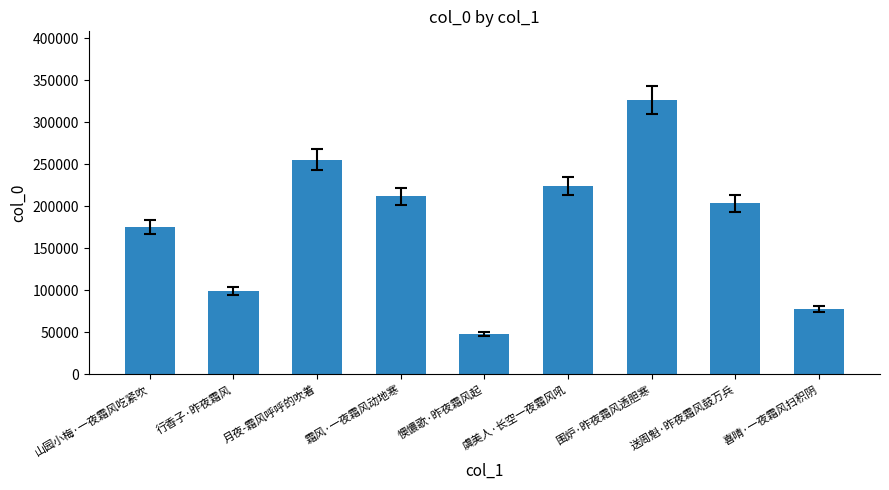

What position from the left is 行香子·昨夜霜风?

2